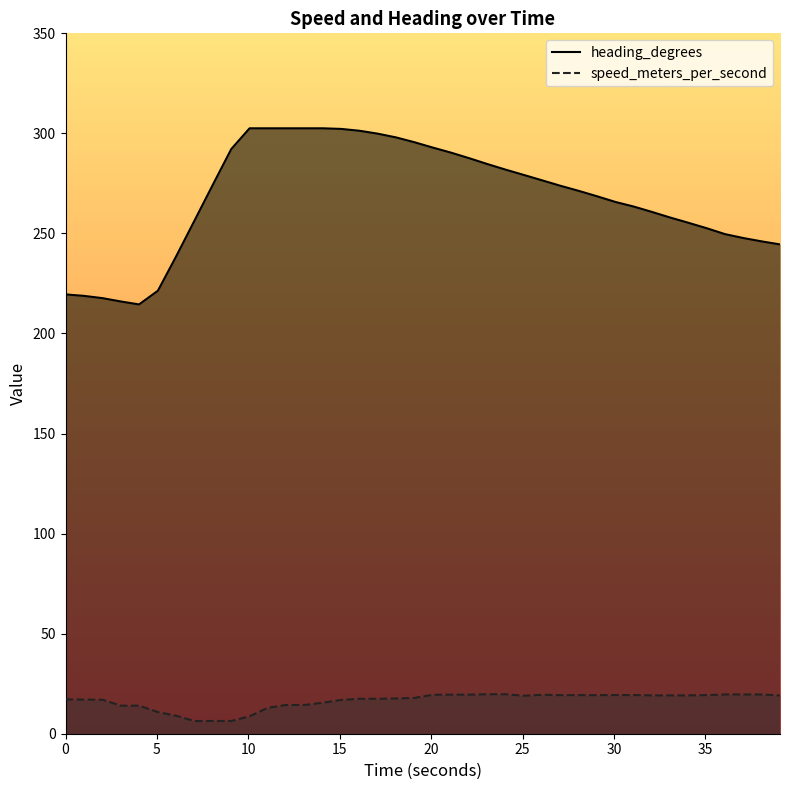

True or false: heading_degrees and speed_meters_per_second cross at least once.

False